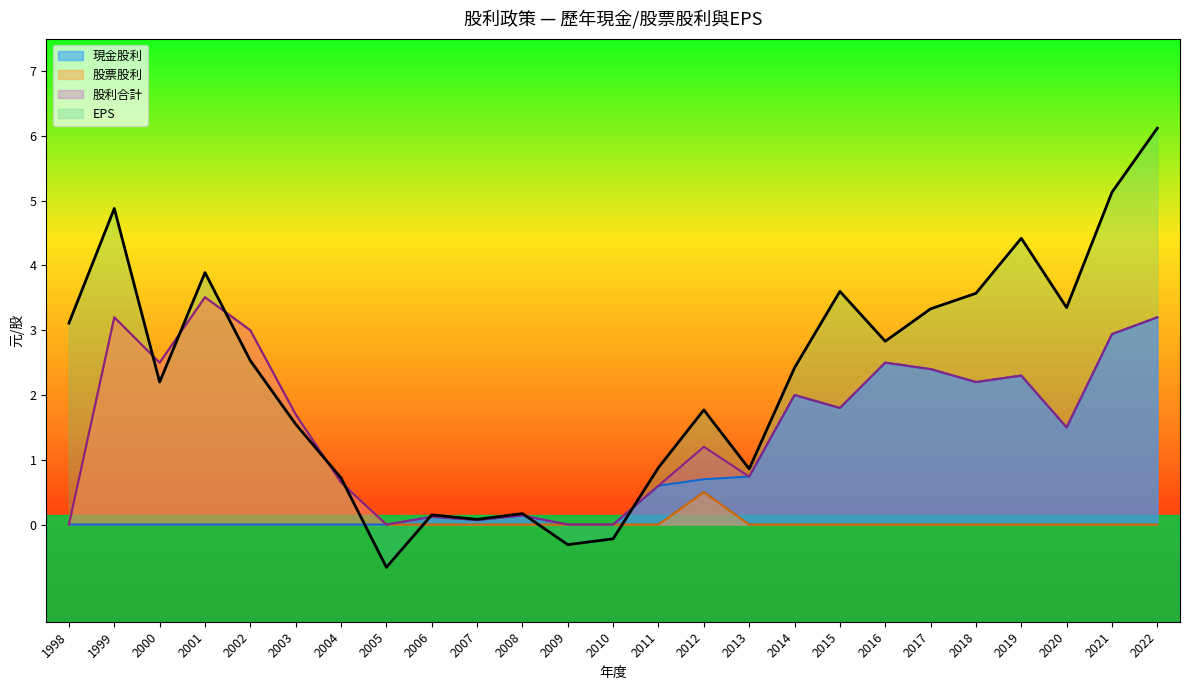

What is the sum of all 現金股利 values?

23.2